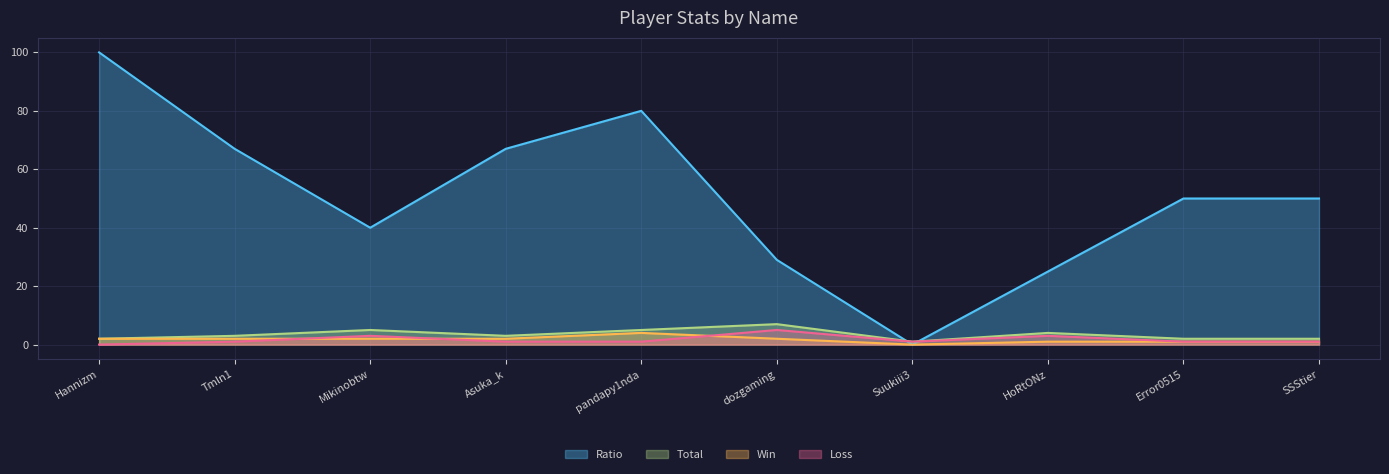

At which category is the sum across all series the highest?

Hannizm